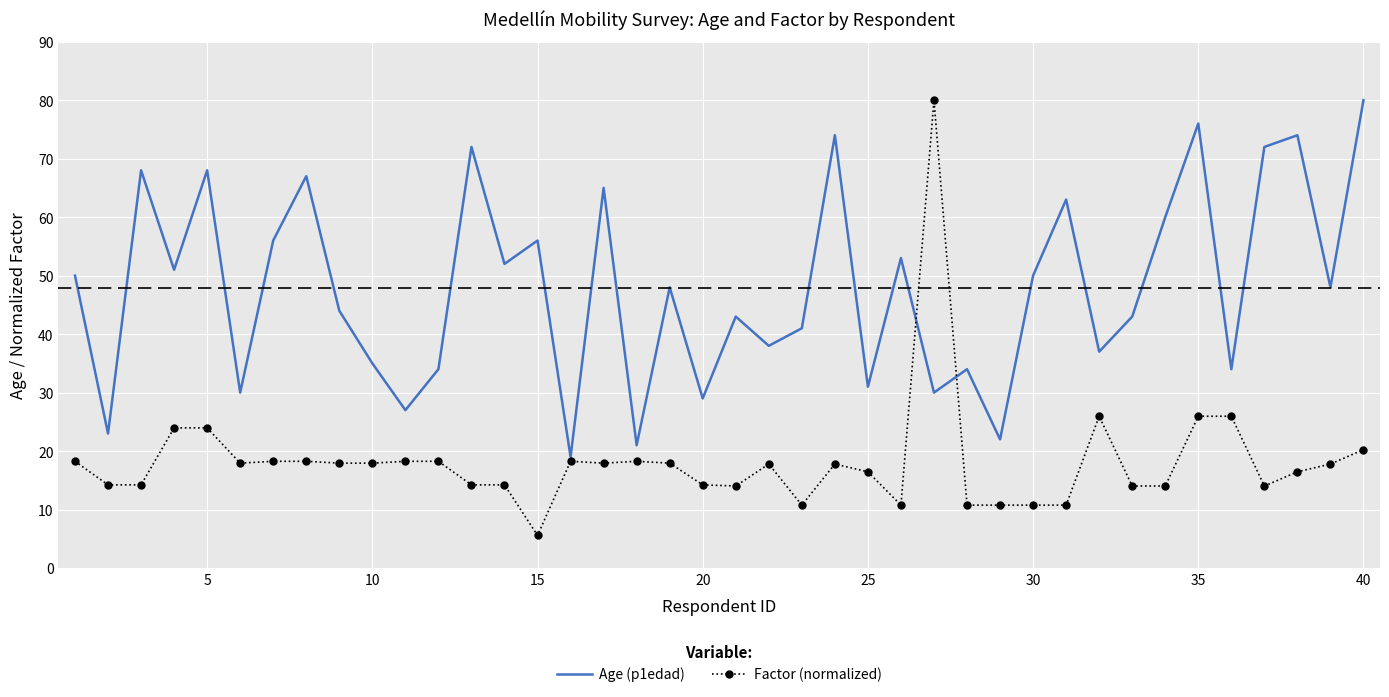

Which series has the largest range (max minus min)?

Factor (normalized)